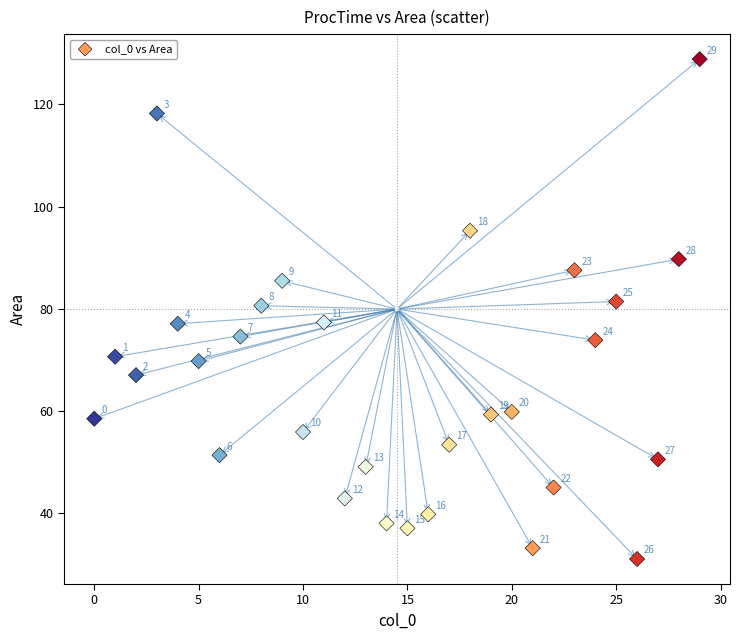

What is the range of X values (max minus min)?

29.0